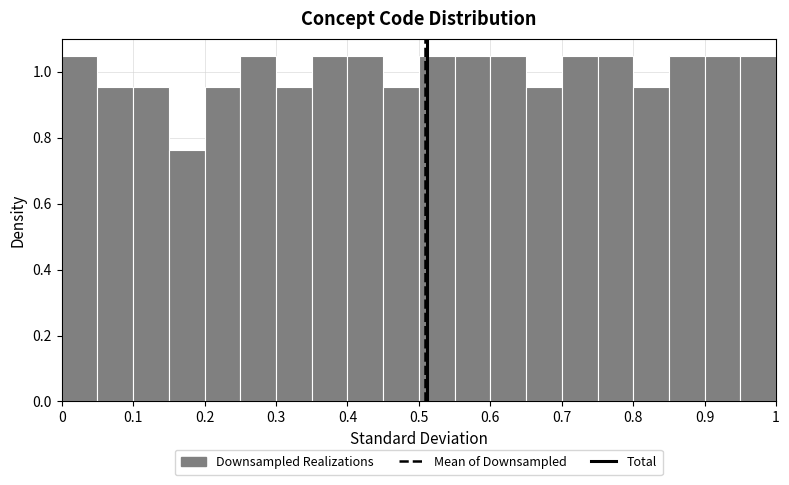

Reading left to right, list every bar in this chart as the range it spans on the x-axis followed by its height. The values are not printed on the chart, so give them approximately, as read against the axis.

0.00 to 0.05: 1.04
0.05 to 0.10: 0.96
0.10 to 0.15: 0.96
0.15 to 0.20: 0.76
0.20 to 0.25: 0.96
0.25 to 0.30: 1.04
0.30 to 0.35: 0.96
0.35 to 0.40: 1.04
0.40 to 0.45: 1.04
0.45 to 0.50: 0.96
0.50 to 0.55: 1.04
0.55 to 0.60: 1.04
0.60 to 0.65: 1.04
0.65 to 0.70: 0.96
0.70 to 0.75: 1.04
0.75 to 0.80: 1.04
0.80 to 0.85: 0.96
0.85 to 0.90: 1.04
0.90 to 0.95: 1.04
0.95 to 1.00: 1.04